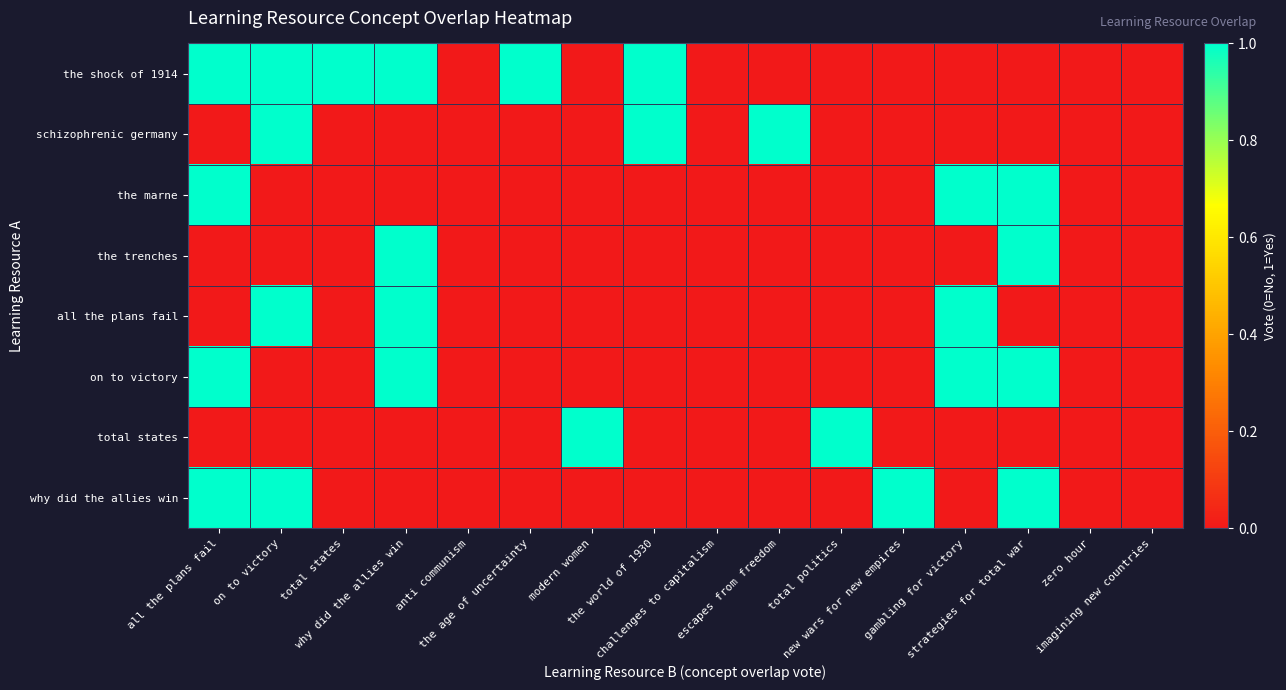

At how many categories does at least one series exceed 0?

12